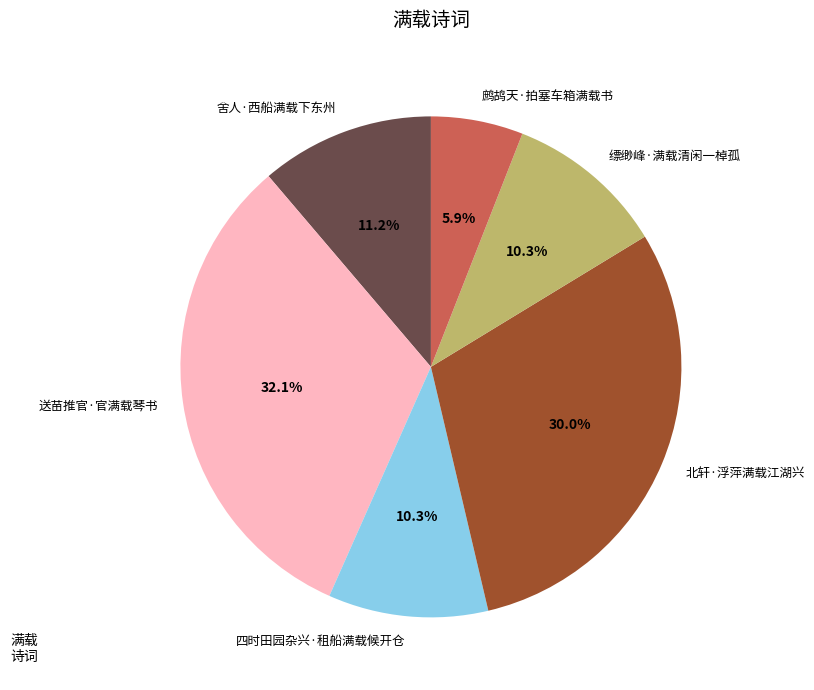

Is 四时田园杂兴·租船满载候开仓 the majority of the pie?

No